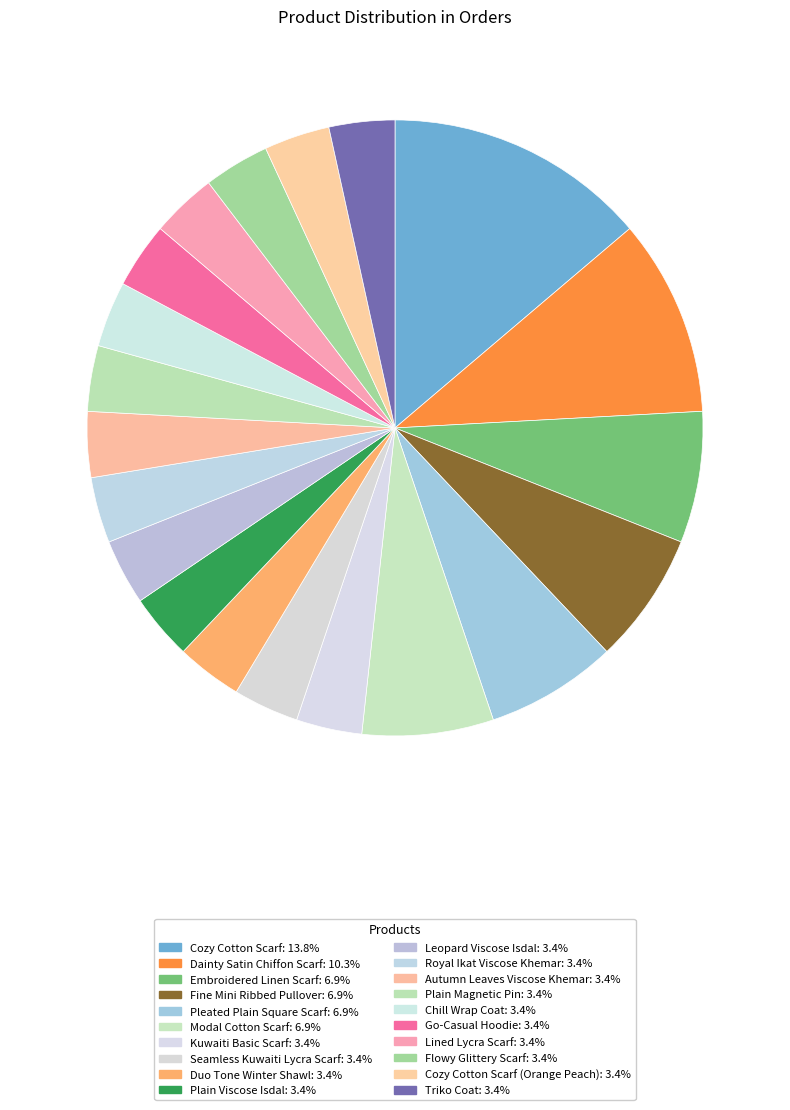

How many slices are in this pie chart?

20